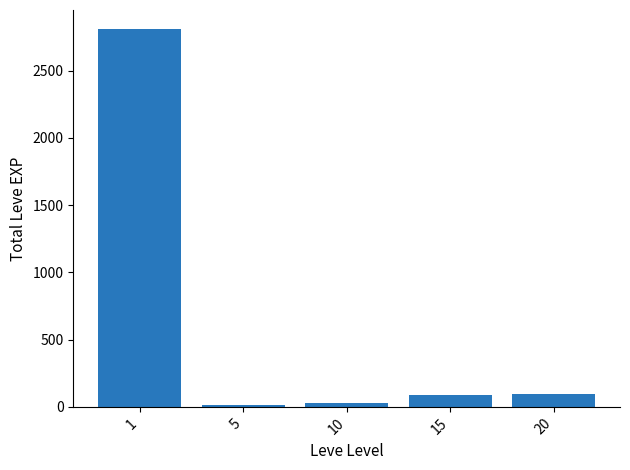

At which label is the value closest to 1412?

20